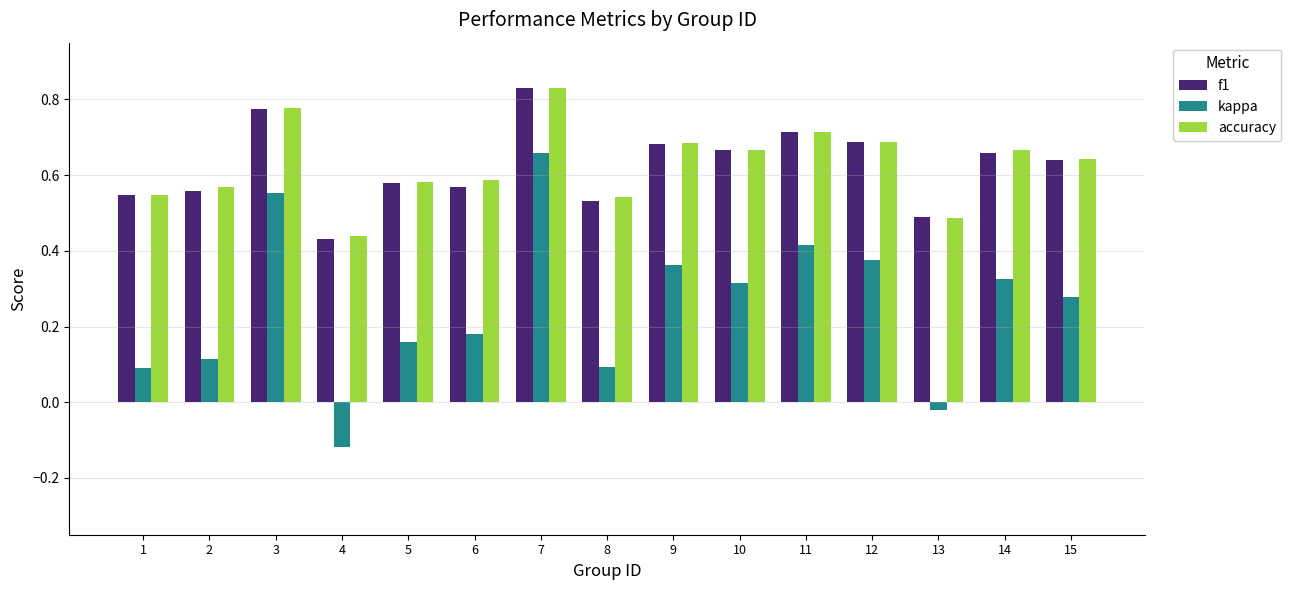

What are all the series names shown in the legend?

f1, kappa, accuracy